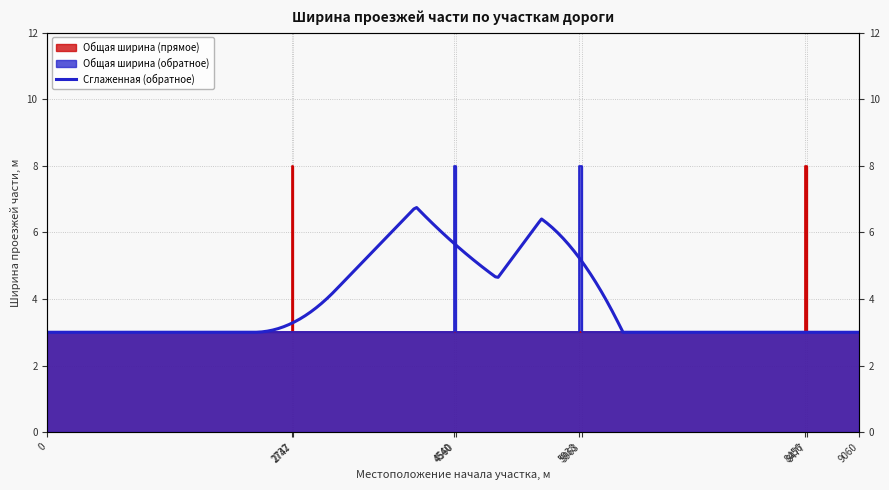

What value does the Общая ширина (обратное) series have at 2732?

3